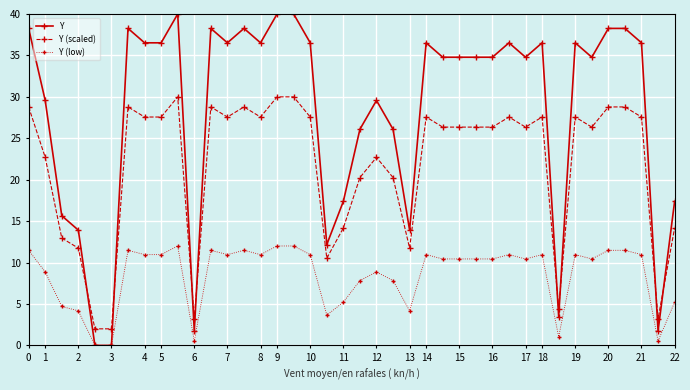

How many lines are shown in the chart?

3